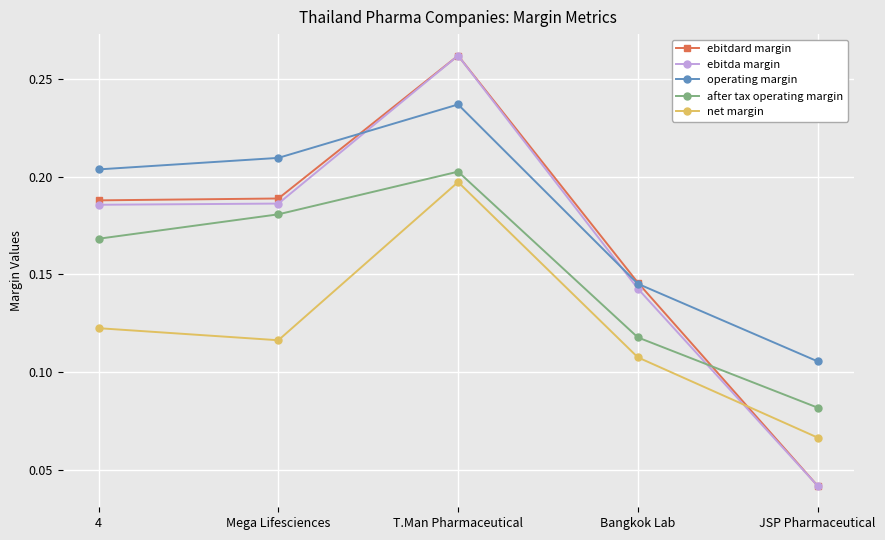

What is the total value across all series at Bangkok Lab?

0.7